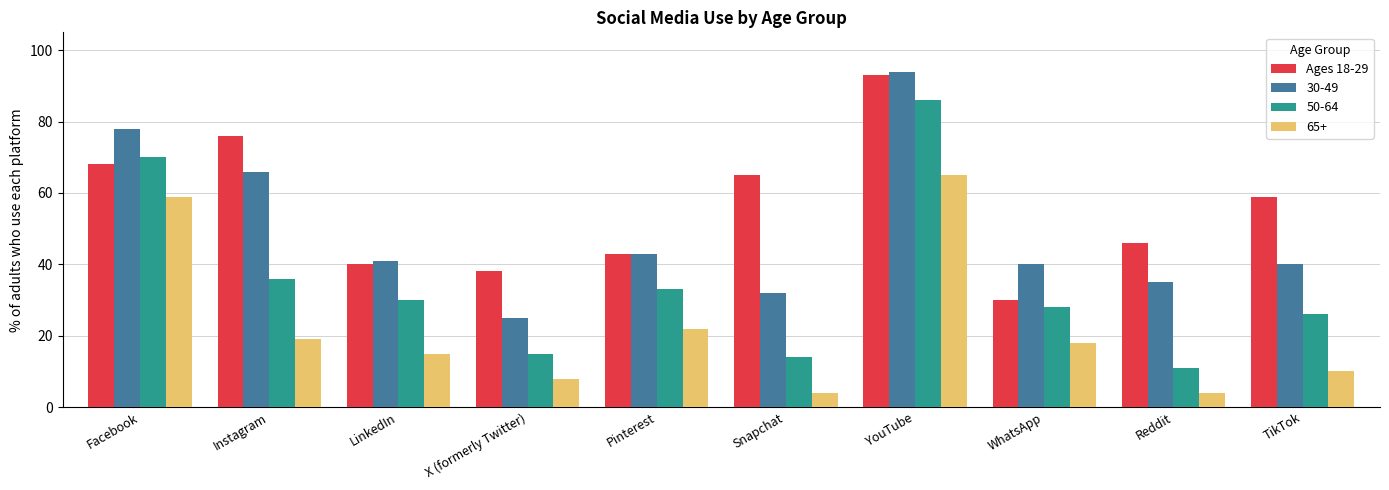

What is the greatest value displayed?

94